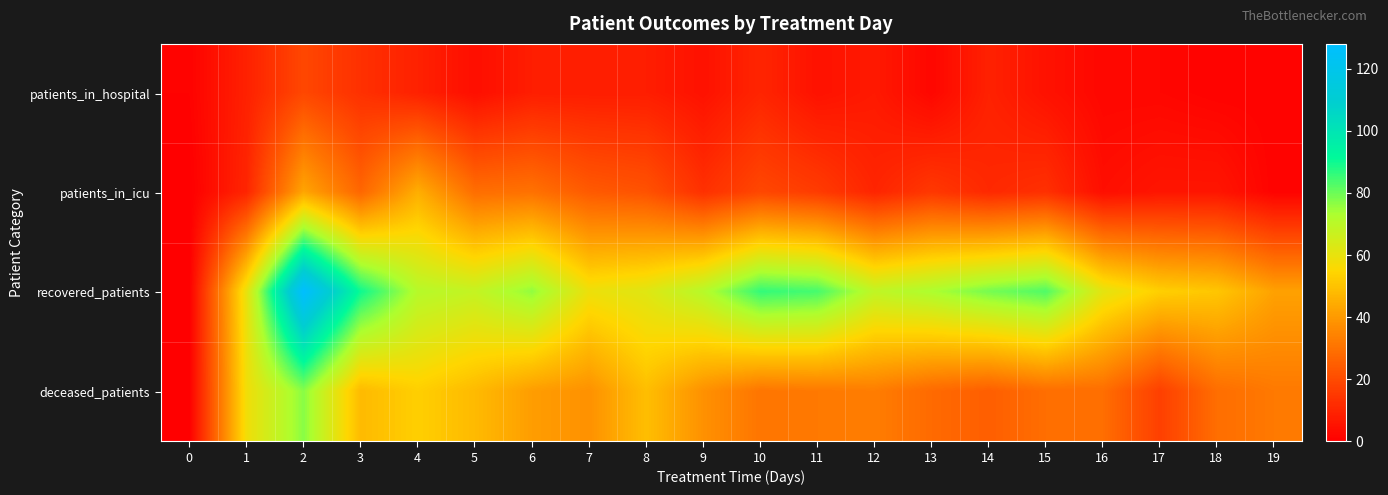

Reading left to right, extract all data points from this chart.

patients_in_hospital: 0=1	1=9	2=19	3=13	4=9	5=4	6=8	7=8	8=8	9=5	10=10	11=5	12=7	13=2	14=9	15=5	16=2	17=2	18=1	19=1
patients_in_icu: 0=0	1=10	2=43	3=27	4=45	5=29	6=30	7=24	8=22	9=13	10=19	11=16	12=10	13=15	14=11	15=13	16=4	17=6	18=6	19=1
recovered_patients: 0=0	1=60	2=128	3=90	4=71	5=68	6=76	7=59	8=62	9=71	10=86	11=84	12=69	13=73	14=79	15=83	16=61	17=53	18=51	19=42
deceased_patients: 0=0	1=58	2=77	3=48	4=53	5=48	6=41	7=38	8=49	9=38	10=31	11=32	12=33	13=28	14=25	15=29	16=29	17=17	18=29	19=32